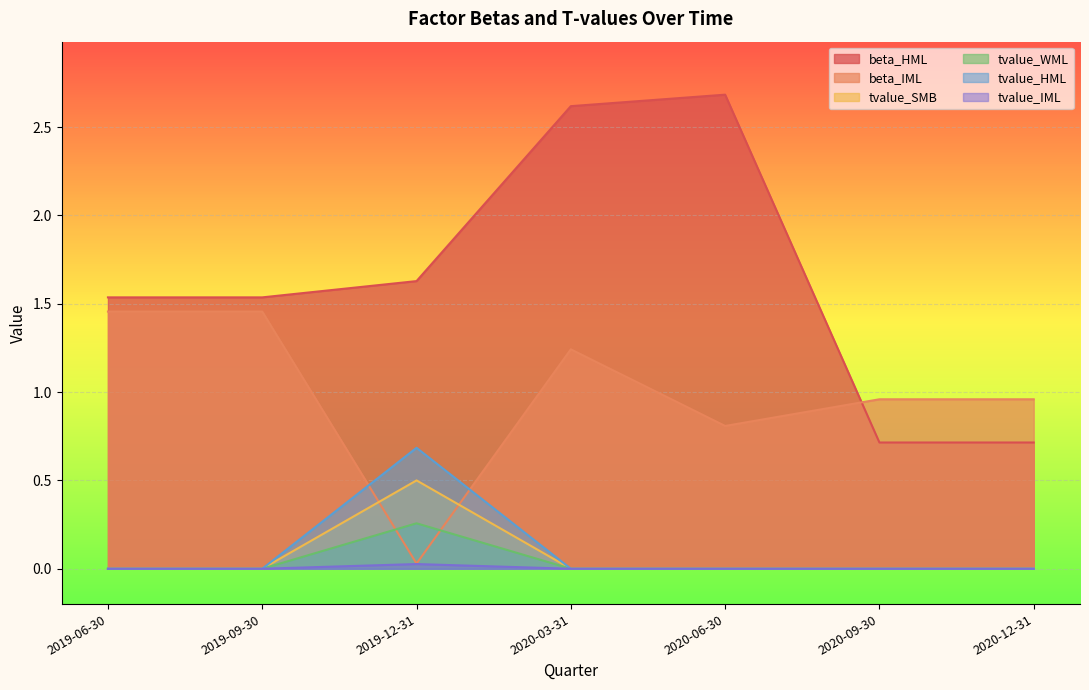

Between 2019-12-31 and 2020-09-30, which series saw the biggest shift?

beta_IML